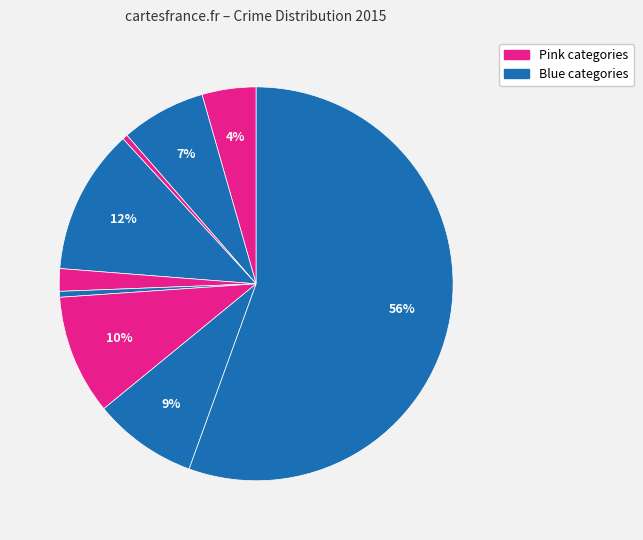

How many segments does this pie chart have?

9